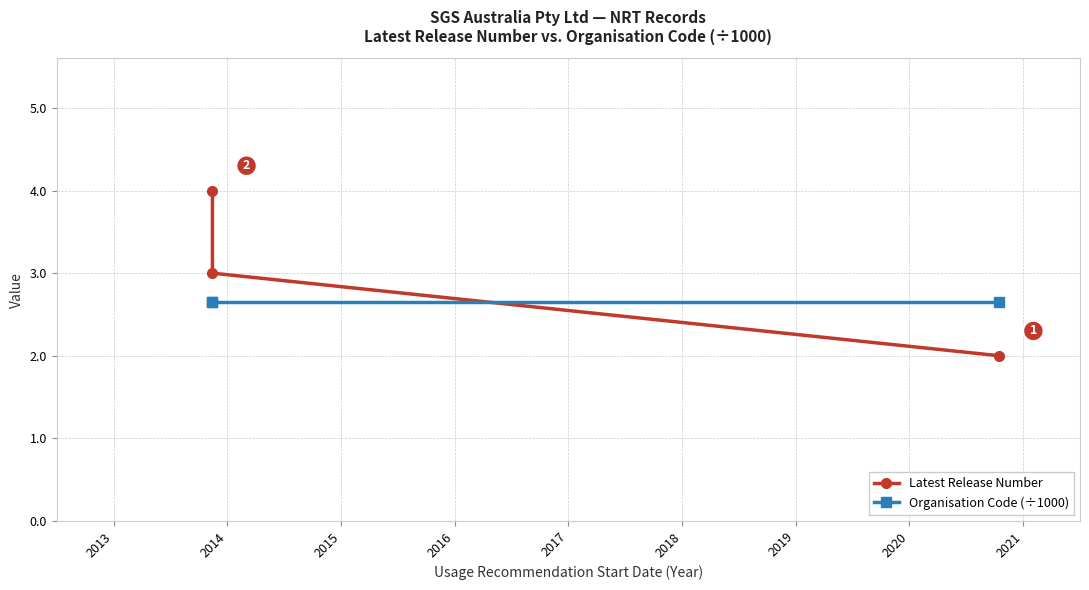

What is the highest value of the Latest Release Number series?

4.0